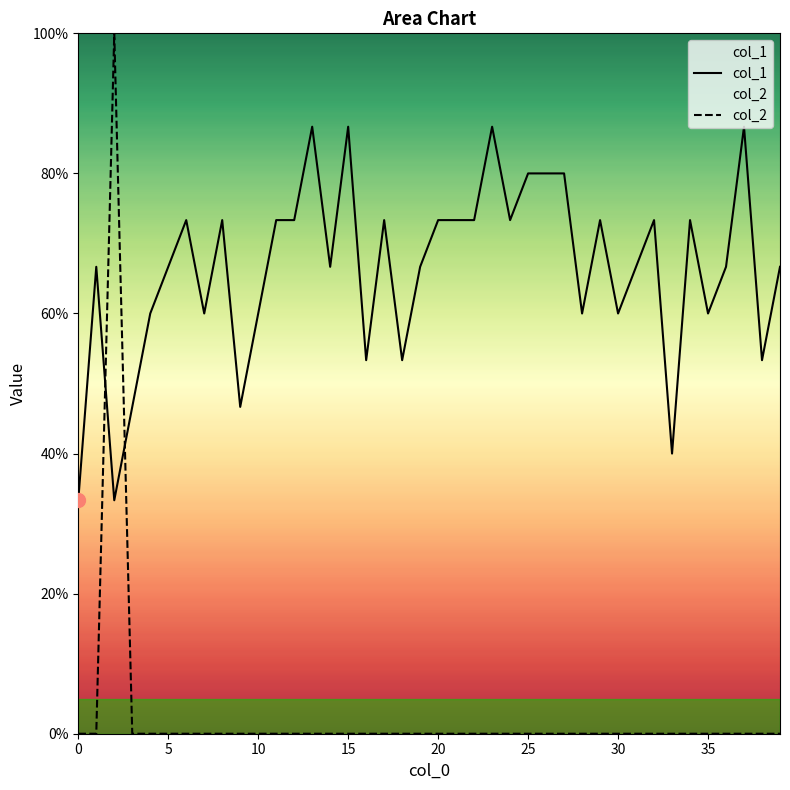

Is this an area chart (filled region under the line)?

No